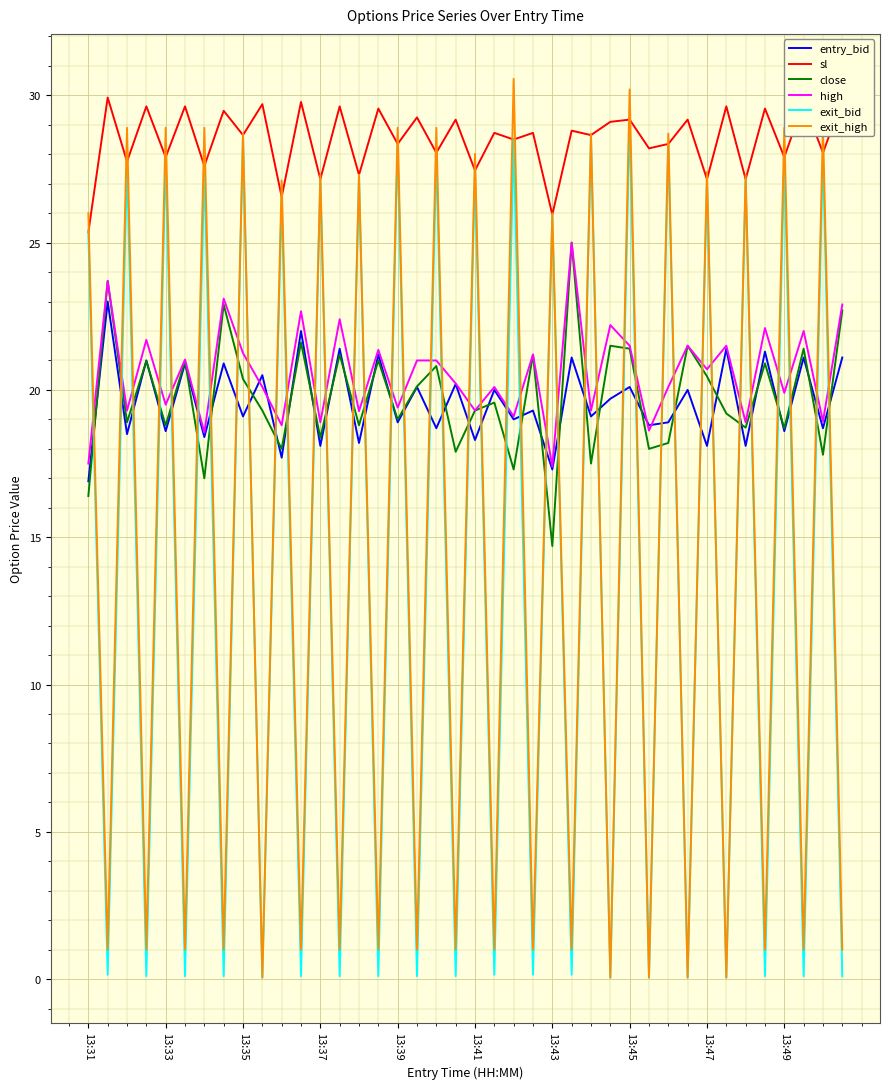

Which series has the largest total across all categories?

sl